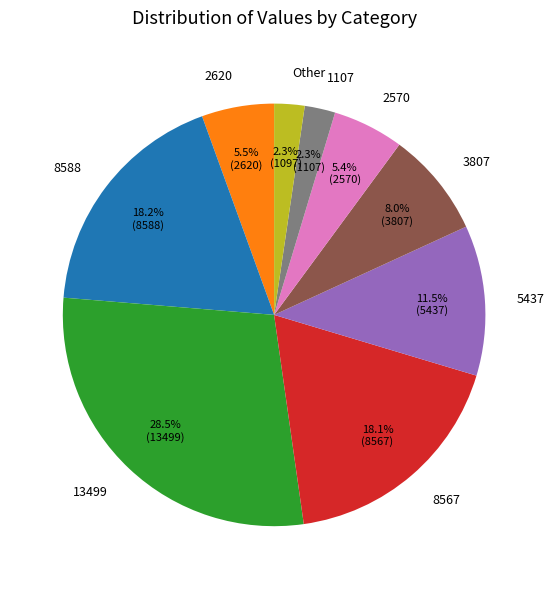

Approximately how many times larger is the value at 13499 compared to 5437?

2.5